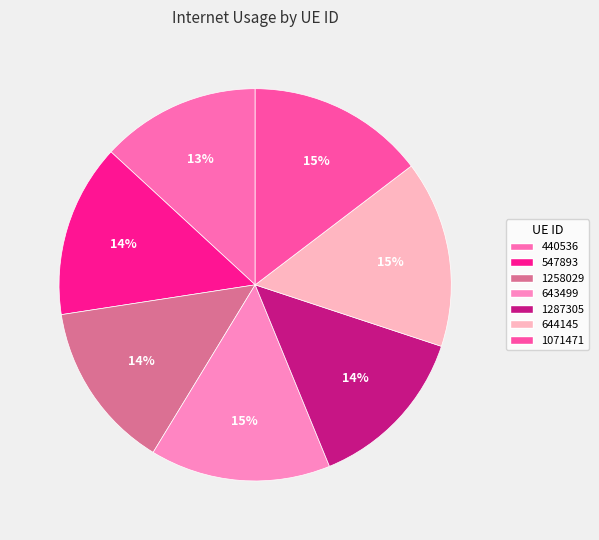

Count the number of slices in the pie.

7